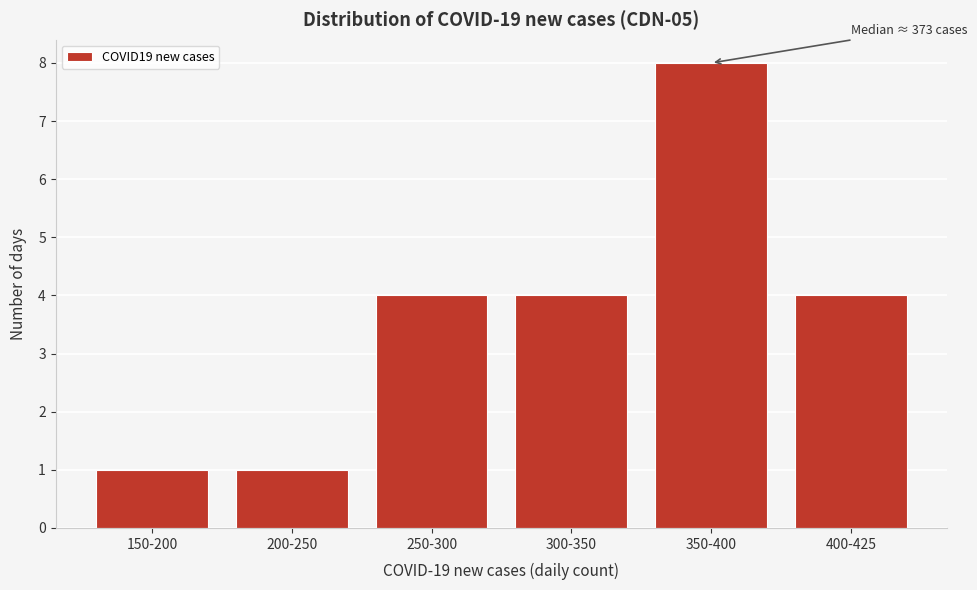

Reading right to left, list all the values displayed in this chart.

4	8	4	4	1	1